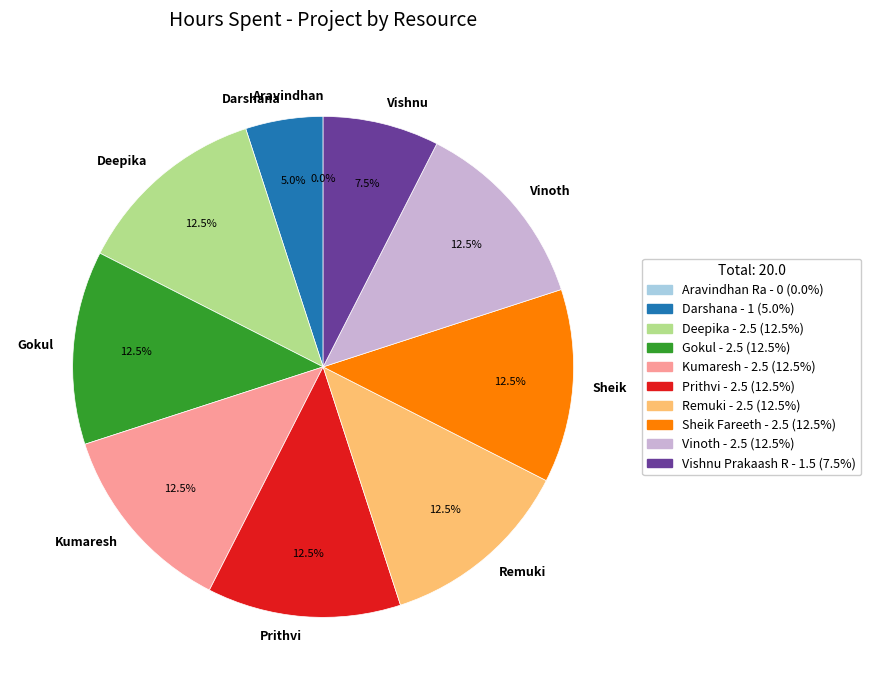

Does Gokul account for over 50% of the chart?

No